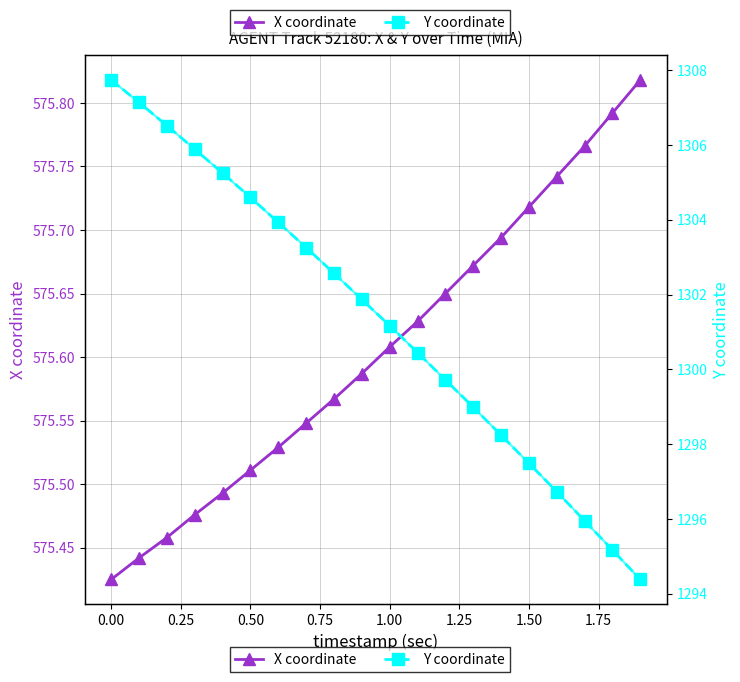

What is the highest value of the X coord (trend) series?

575.8